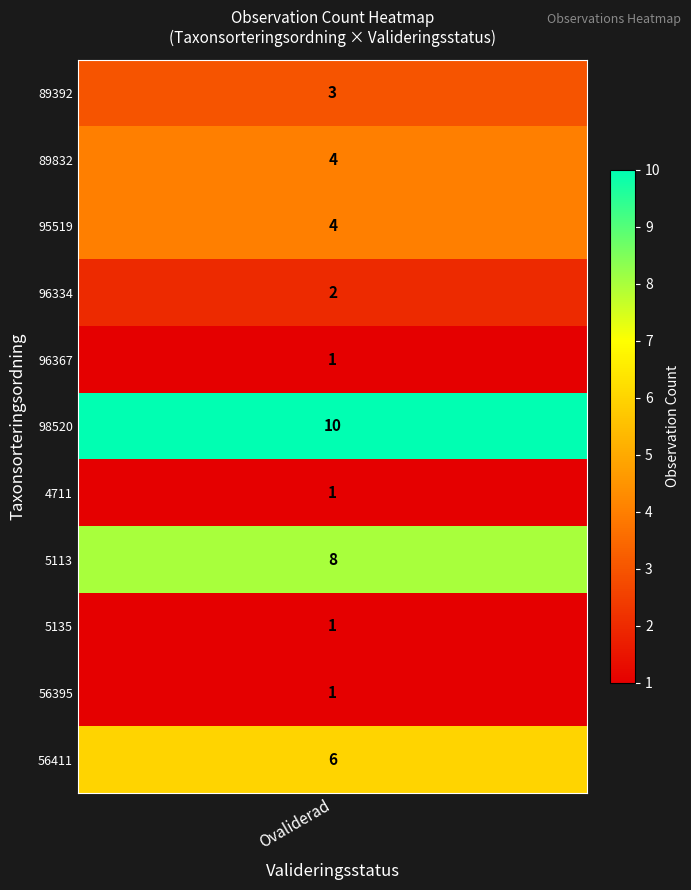

Approximately how many times larger is the value at 5113 compared to 56395?

8.0